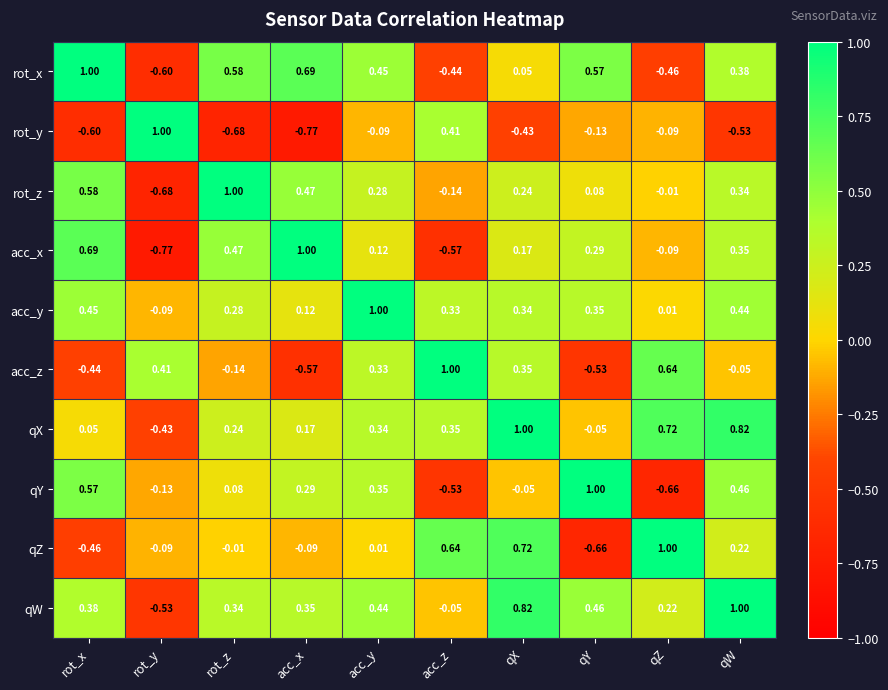

What is the total value across all series at rot_z?

2.2